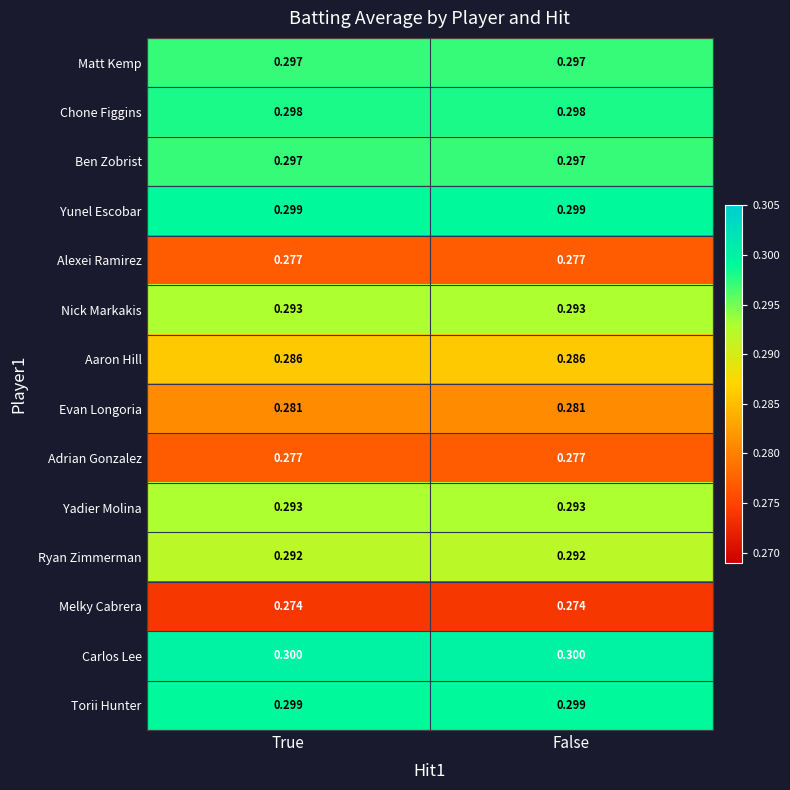

Which series has the largest total across all categories?

Carlos Lee